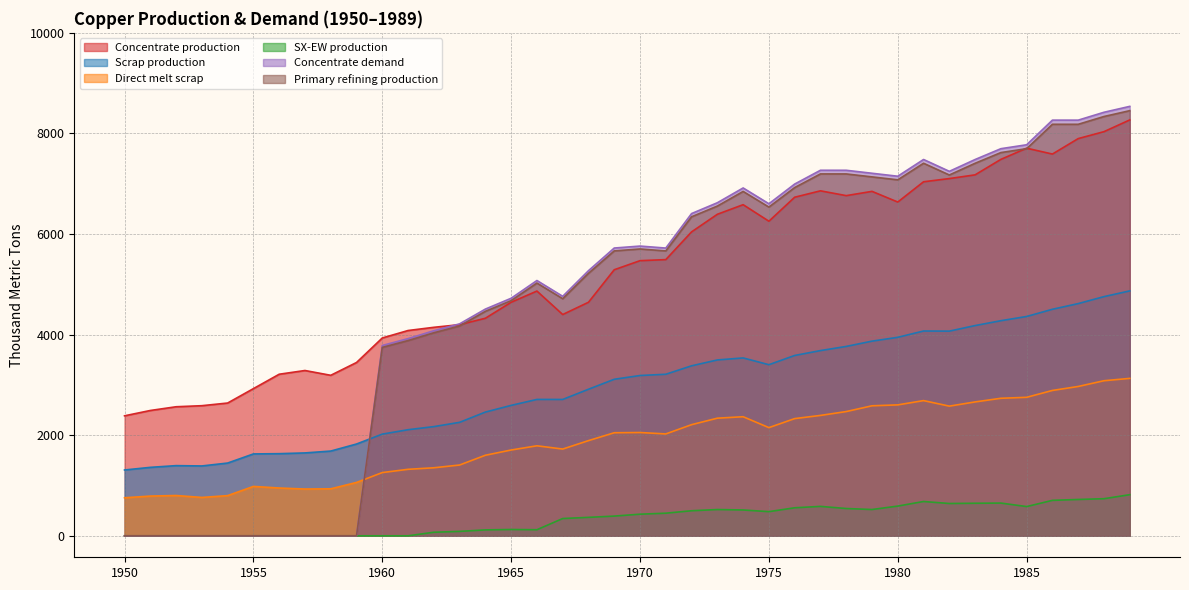

What is the sum of all SX-EW production values?

13502.7